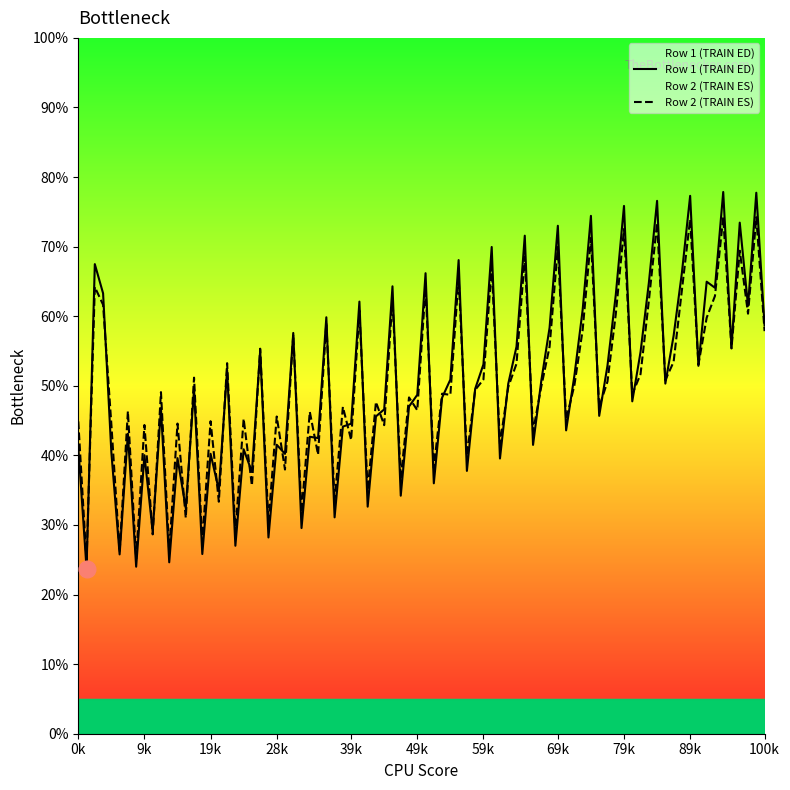

The Row 2 (TRAIN ES) series shows 57.9 at 100k. True or false?

True